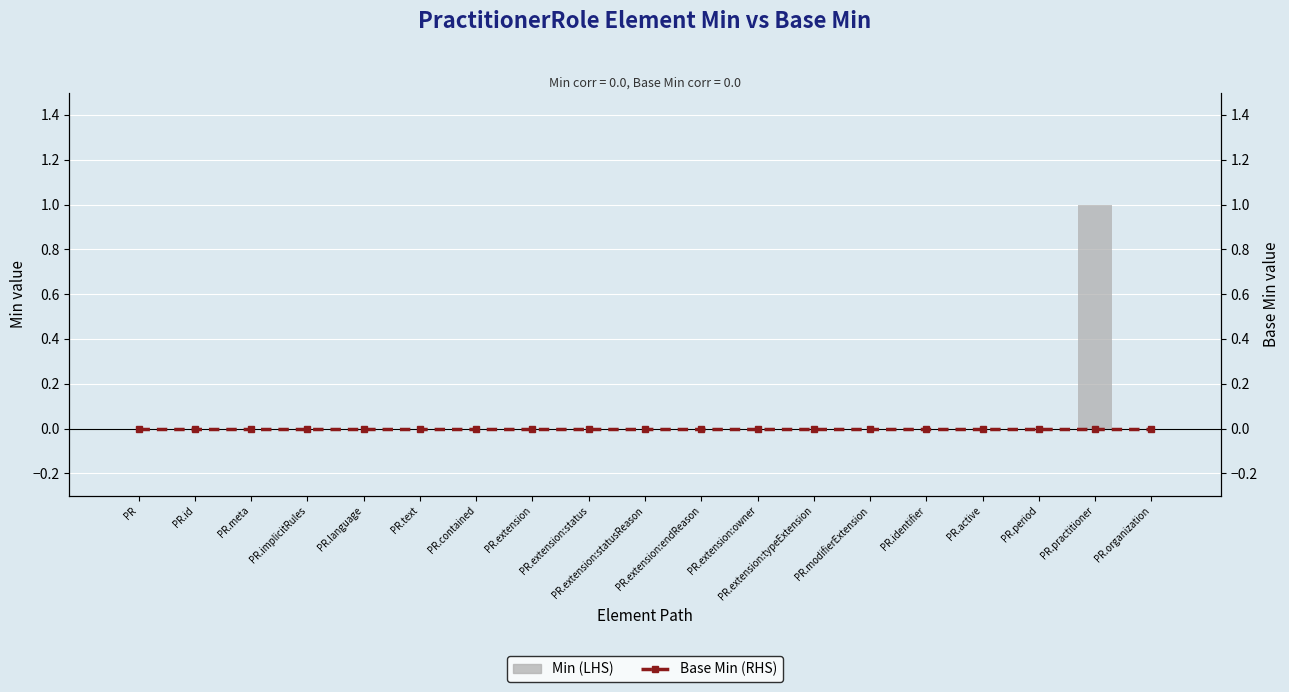

List the labels in order of Base Min (RHS) value, smallest first.

PR, PR.id, PR.meta, PR.implicitRules, PR.language, PR.text, PR.contained, PR.extension, PR.extension:status, PR.extension:statusReason, PR.extension:endReason, PR.extension:owner, PR.extension:typeExtension, PR.modifierExtension, PR.identifier, PR.active, PR.period, PR.practitioner, PR.organization